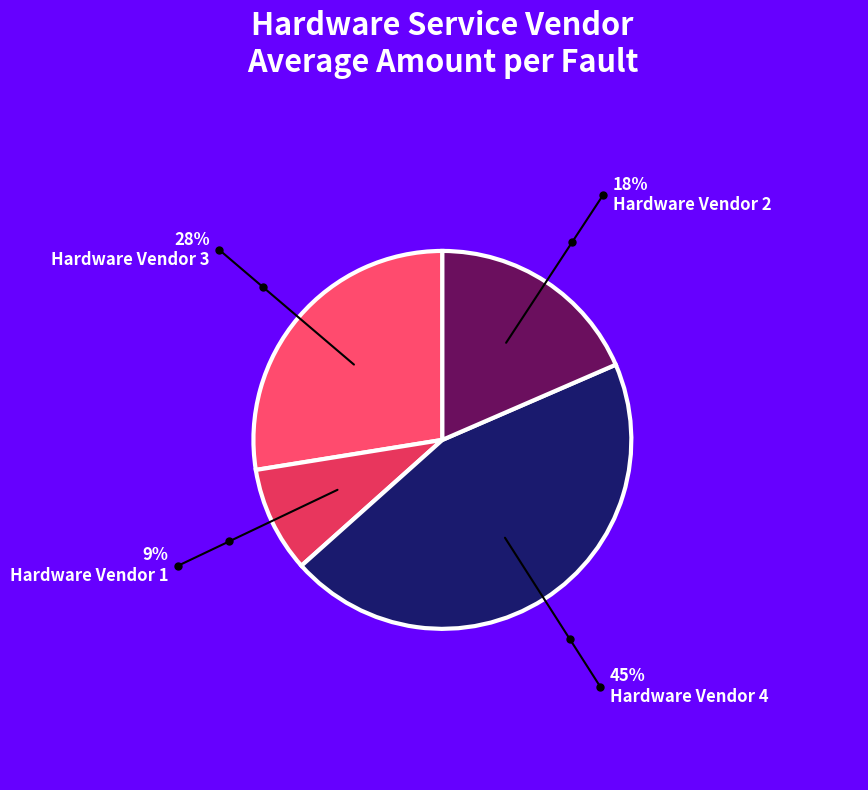

True or false: Hardware Vendor 1 accounts for 9% of the total.

True